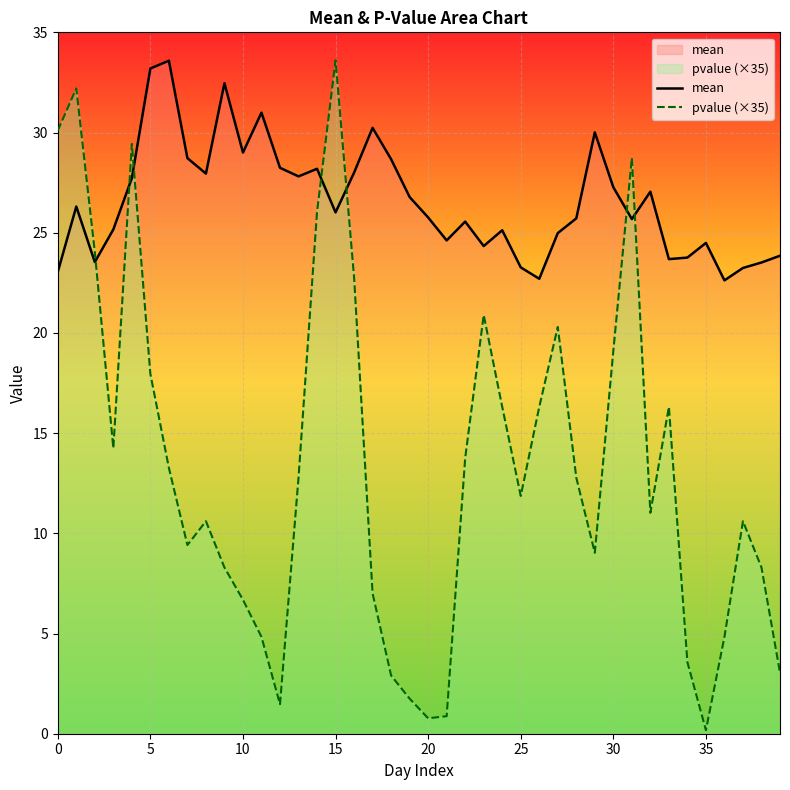

In mean, how many points are higher than both neighbors (excluding endpoints)?

11